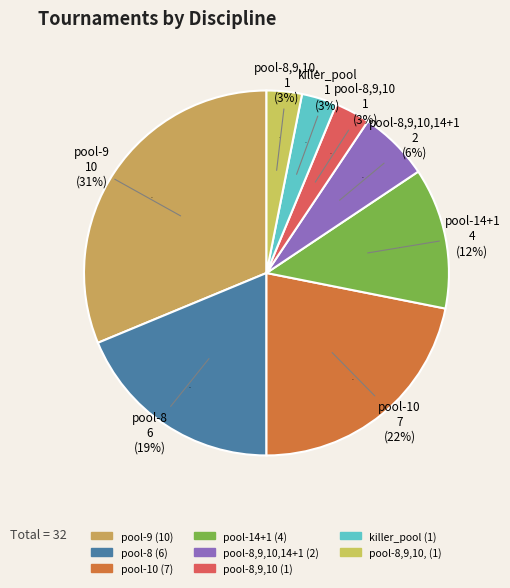

What is the change in value from pool-9 to pool-10?

-3